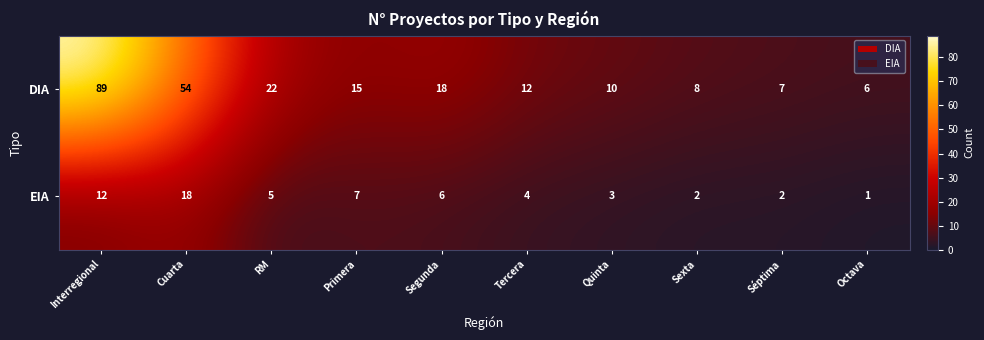

List the series in order of their peak value, highest first.

DIA, EIA